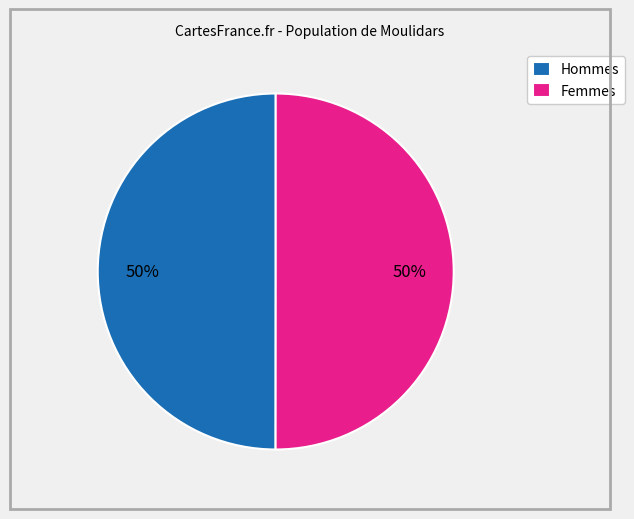

Combined, do Hommes and Femmes account for over 50%?

Yes